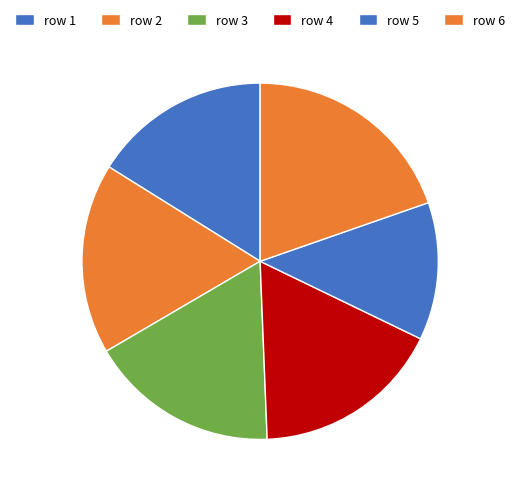

How many slices are in this pie chart?

6